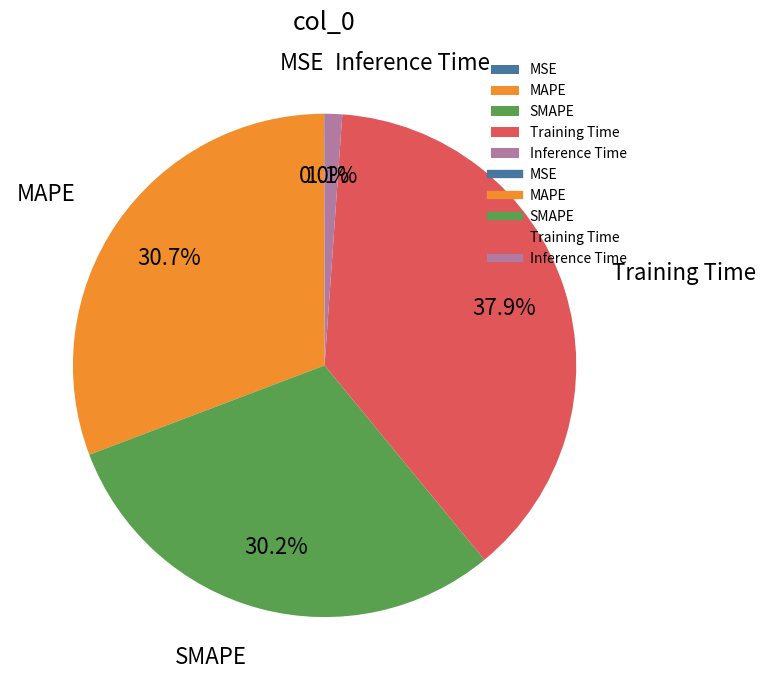

Which slice is the largest?

Training Time